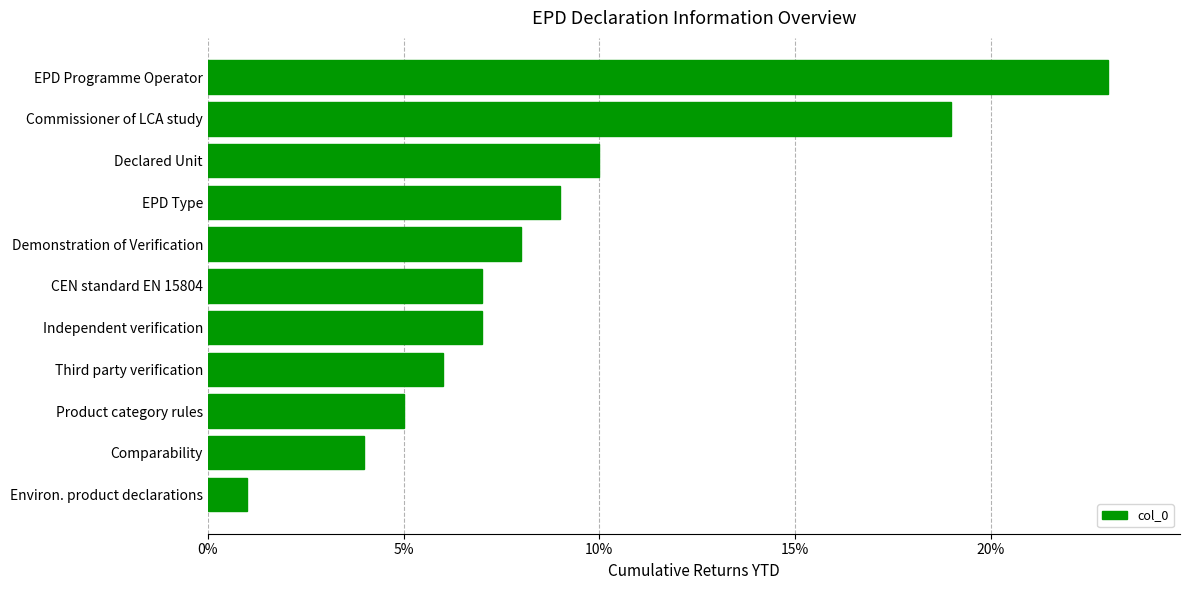

The chart shows a value of 19 at Commissioner of LCA study. True or false?

True